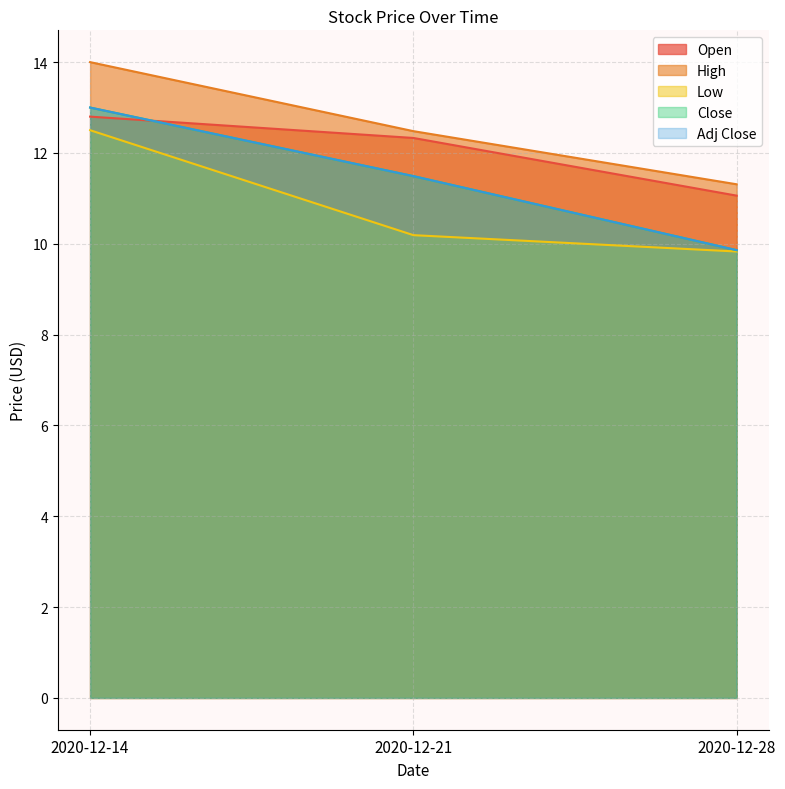

What is the sum of the Close values at 2020-12-14 and 2020-12-21?

24.5